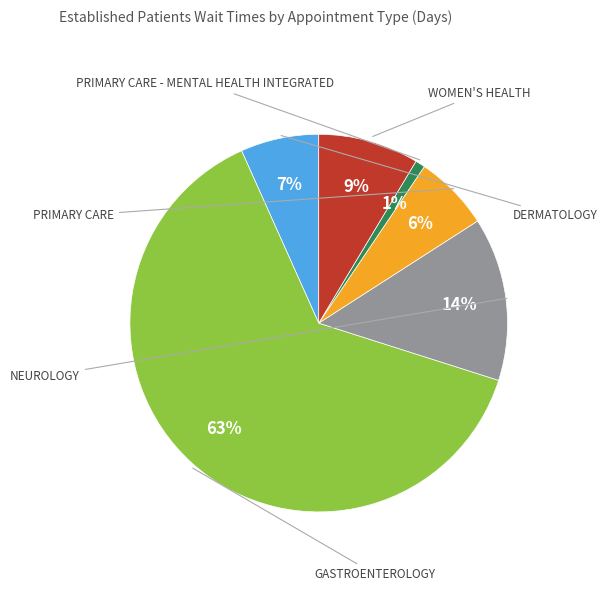

What portion of the pie excludes PRIMARY CARE?

93.5%